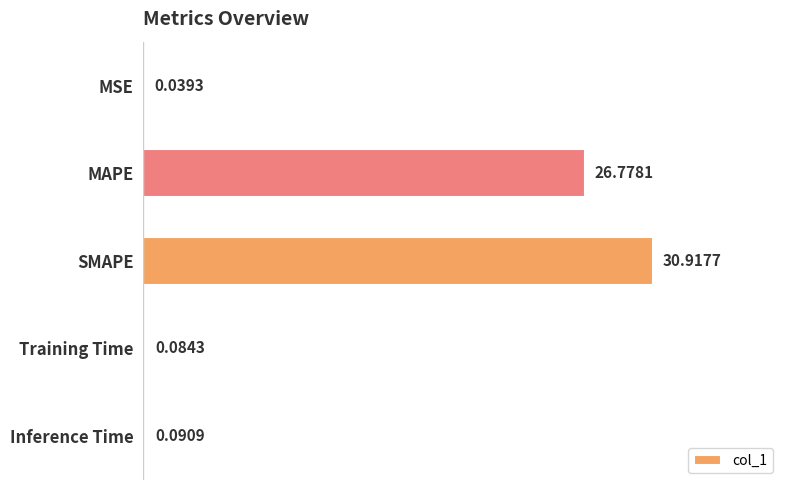

Are the bars horizontal?

Yes